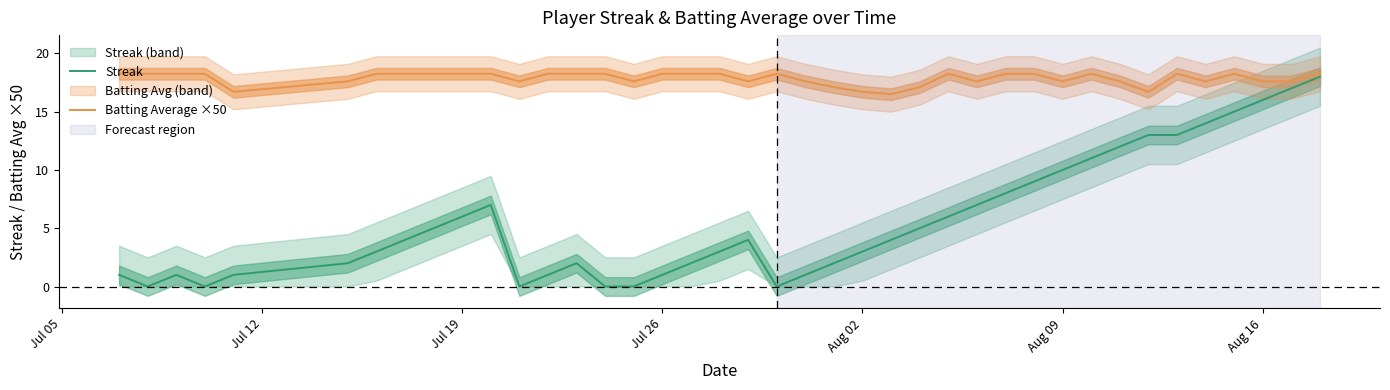

The value of Batting Average ×50 at Jul 19 is 4.3. True or false?

False